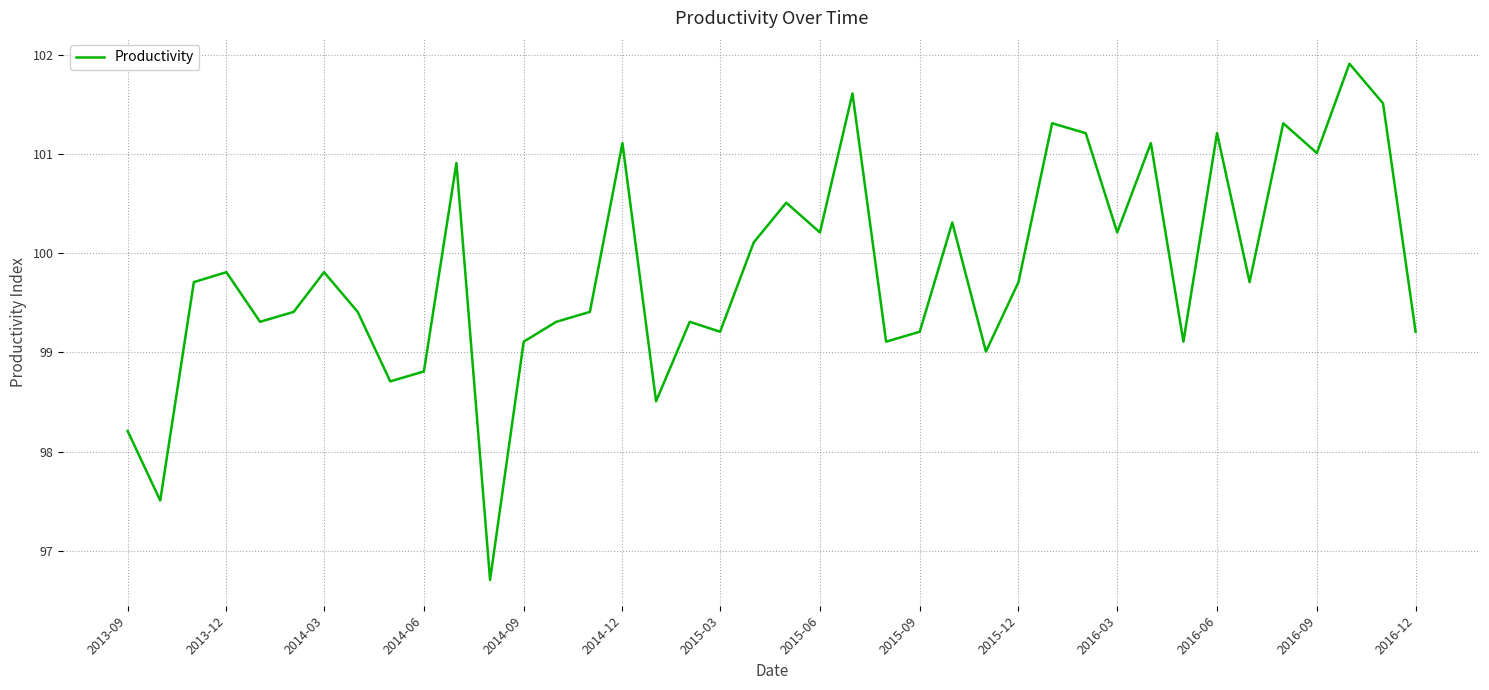

What is the difference between the maximum and minimum values?

5.2